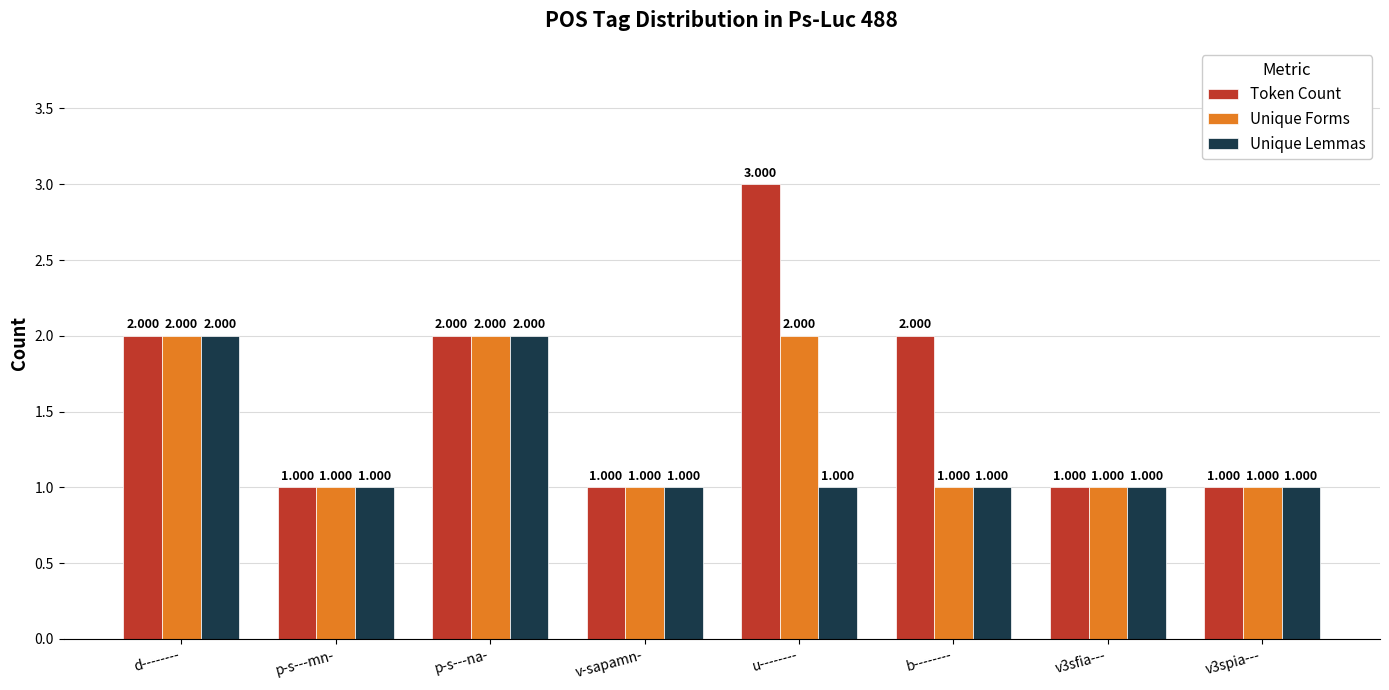

List the series in order of their overall mean, highest first.

Token Count, Unique Forms, Unique Lemmas